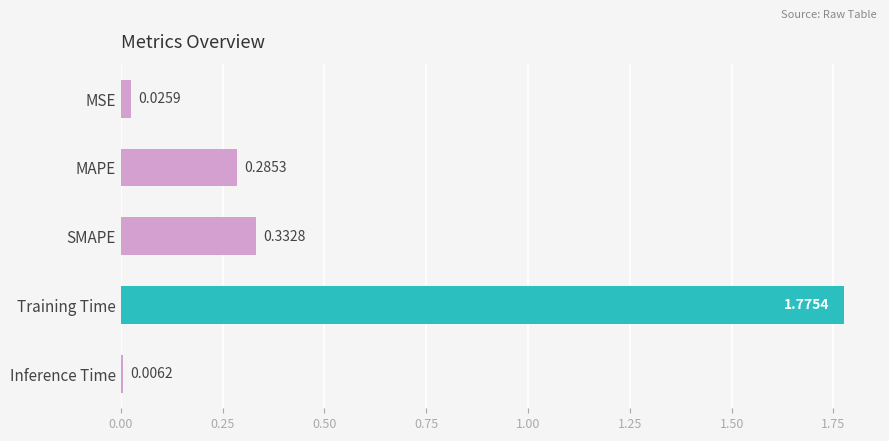

List the labels in order of value, smallest first.

Inference Time, MSE, MAPE, SMAPE, Training Time